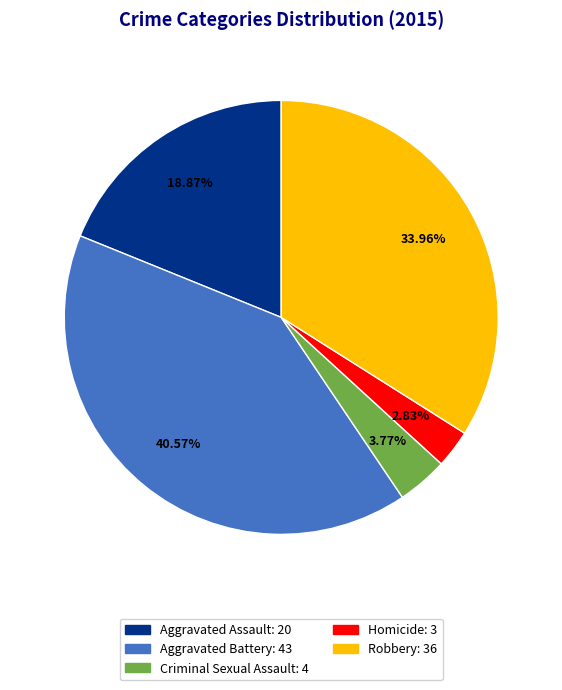

Combined, do Robbery and Homicide account for over 50%?

No